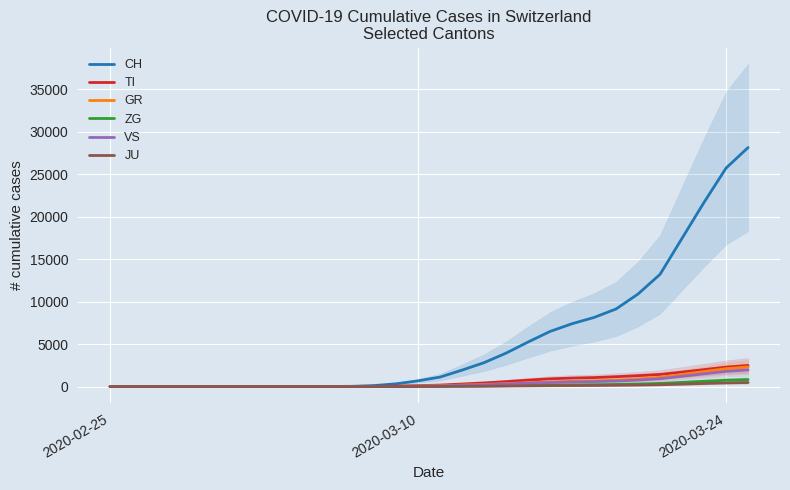

Which category has the lowest value in the ZG series?

2020-02-25